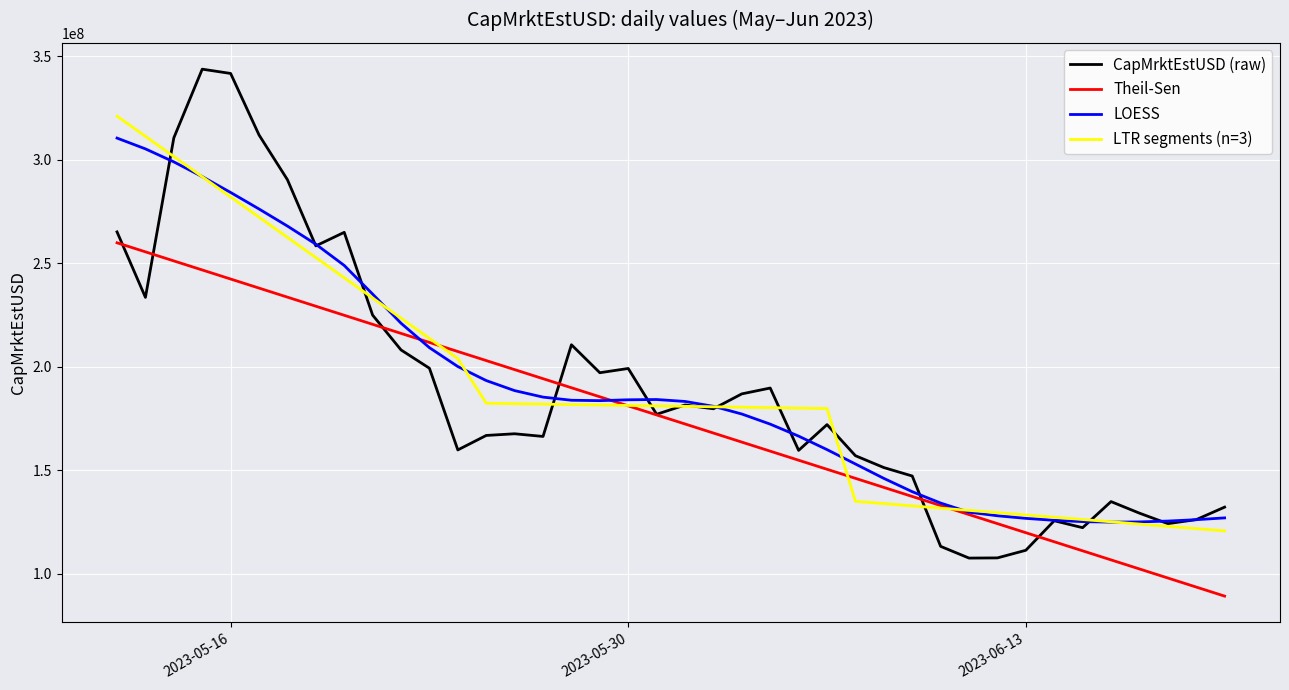

Which series has the largest range (max minus min)?

CapMrktEstUSD (raw)